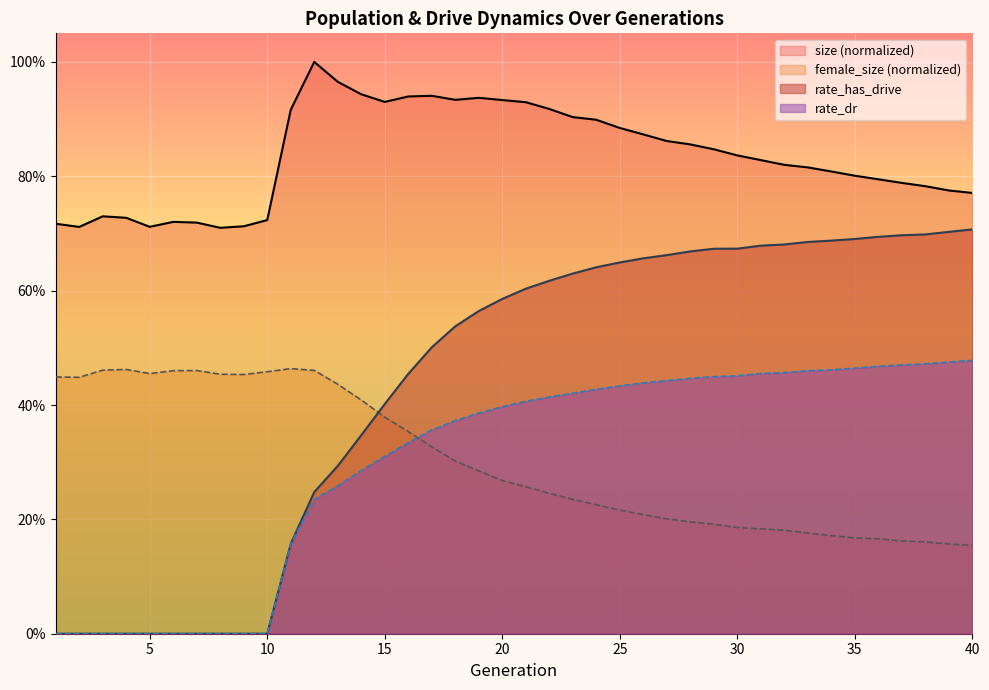

What is the spread (max minus min) of values at 23?

0.7